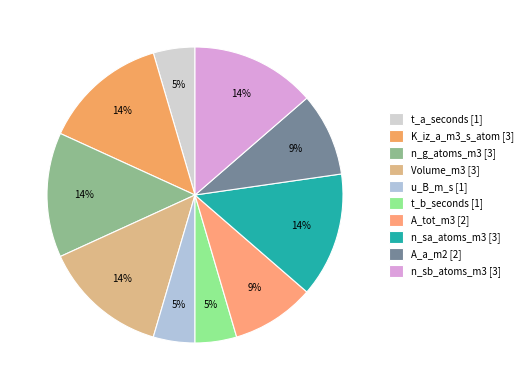

To the nearest percent, what is the combined percentage of t_a_seconds and K_iz_a_m3_s_atom?

18%